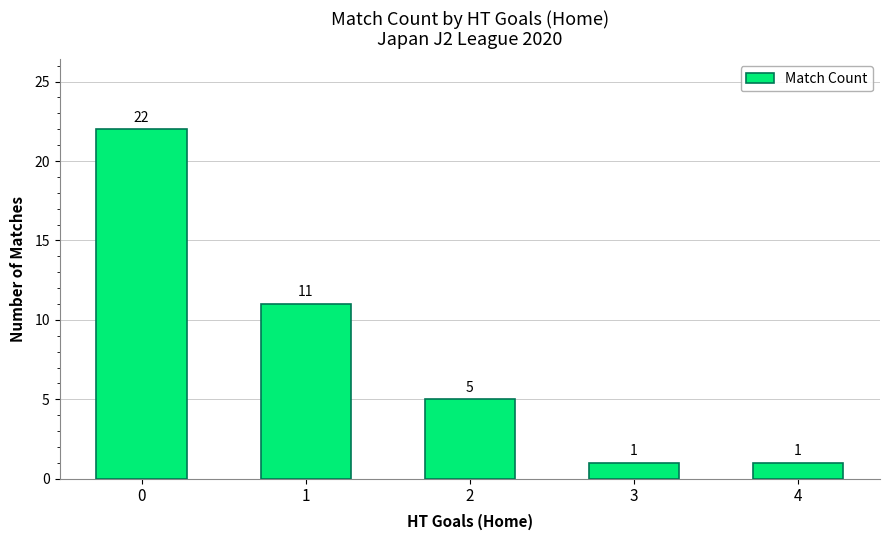

What is the change in value from 1 to 3?

-10